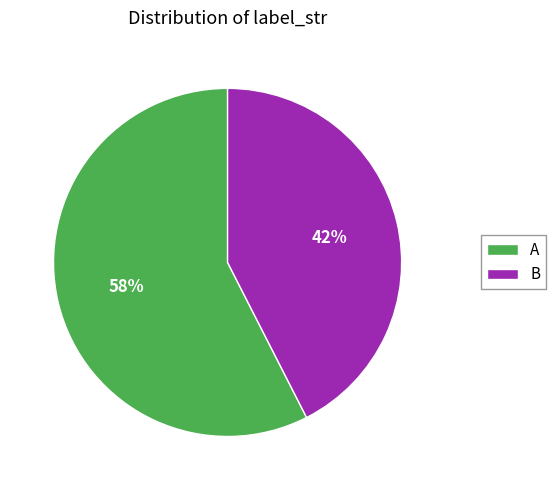

Rank the categories by value from lowest to highest.

B, A